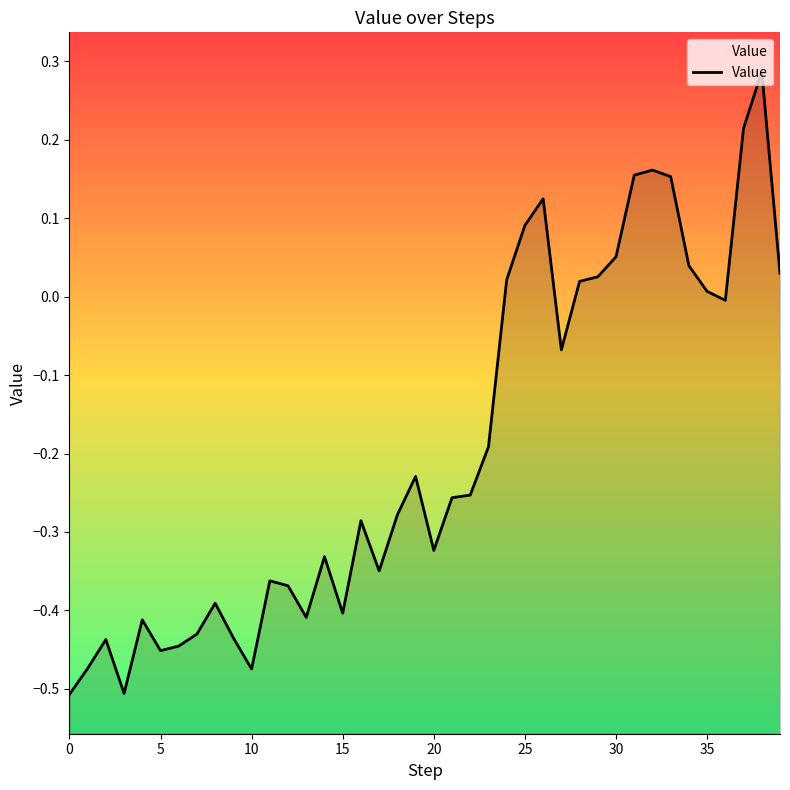

What is the sum of all values?

-7.7